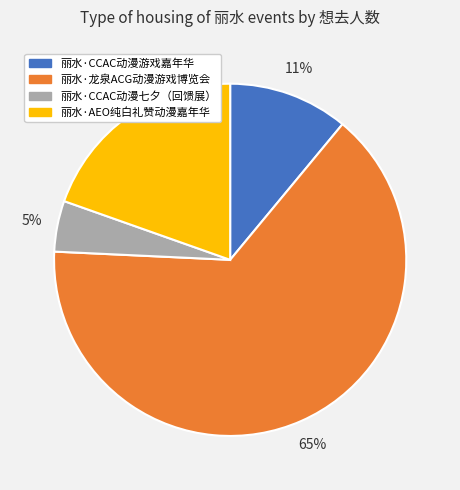

The 丽水·龙泉ACG动漫游戏博览会 slice represents 65% of the pie. True or false?

True